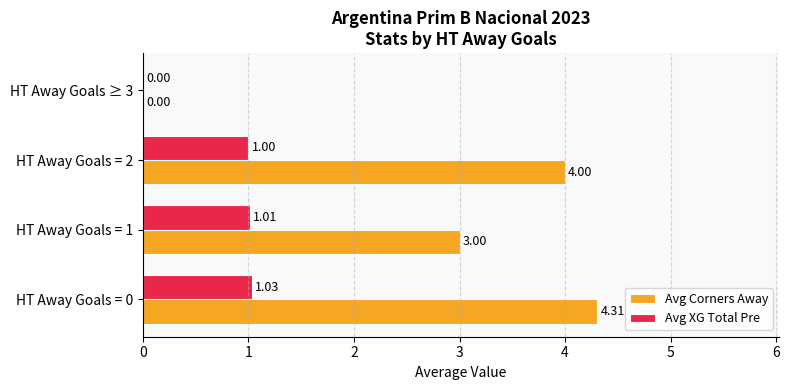

Which series changed the most between HT Away Goals = 2 and HT Away Goals ≥ 3?

Avg Corners Away